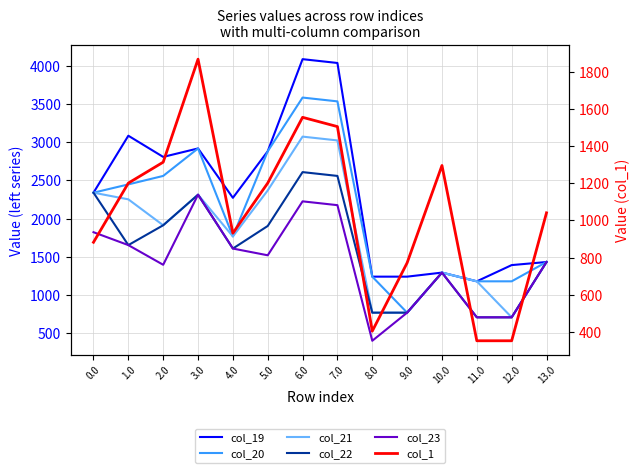

Rank the series at 11.0 from highest to lowest value.

col_19, col_20, col_21, col_22, col_23, col_1